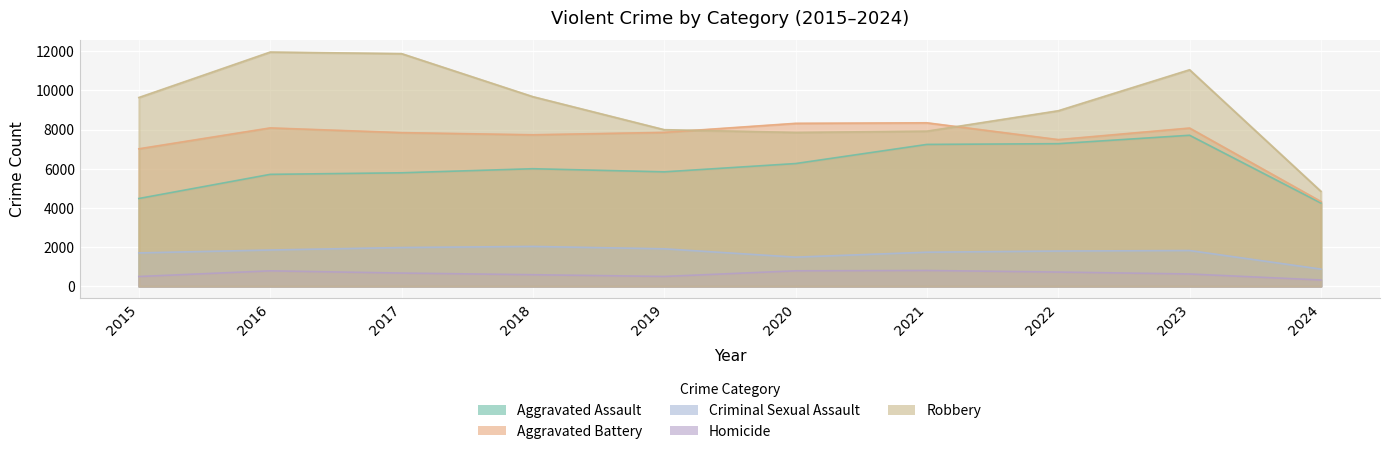

Which category has the highest value in the Criminal Sexual Assault series?

2018